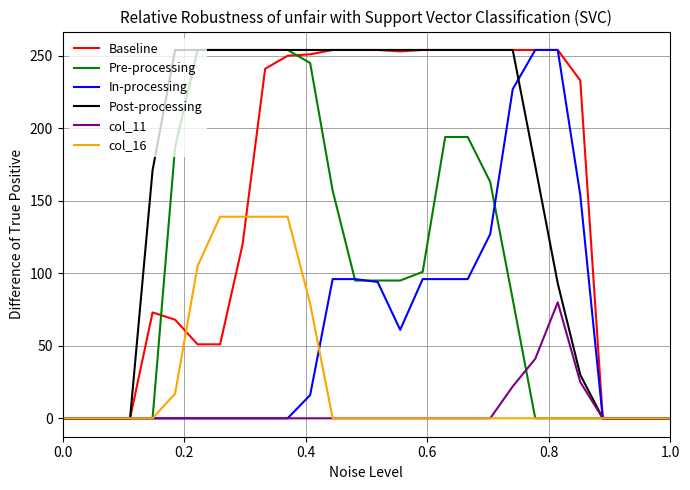

Which series has the largest total across all categories?

Post-processing